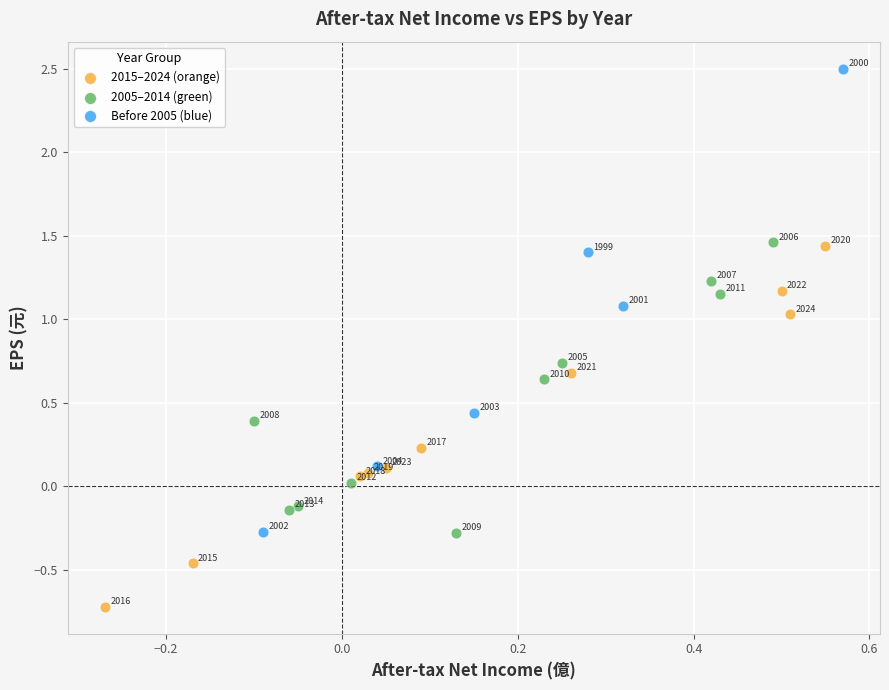

Which series reaches the maximum Y coordinate?

Before 2005 (blue)